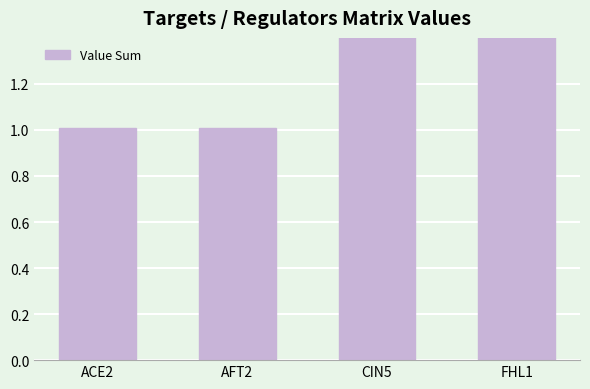

Which label corresponds to the largest value in the chart?

CIN5